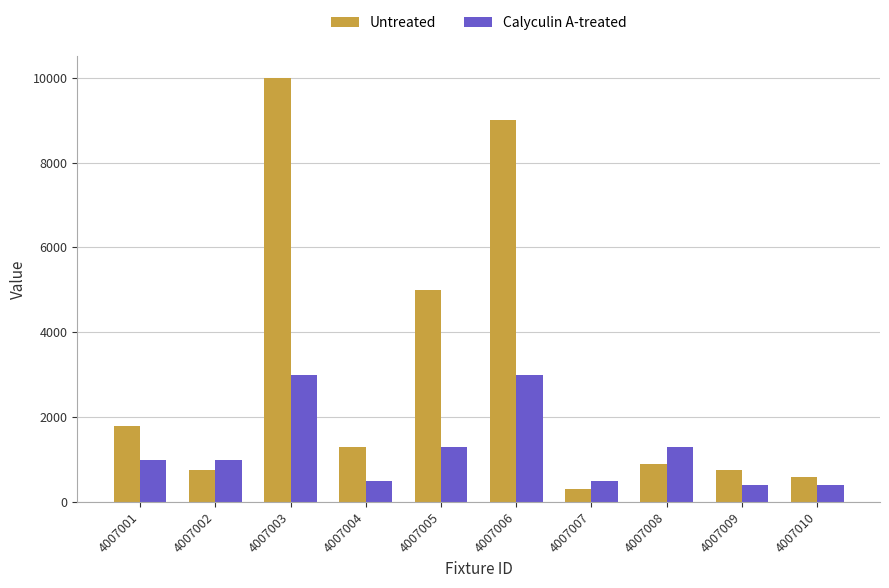

What is the average value of the Calyculin A-treated series?

1240